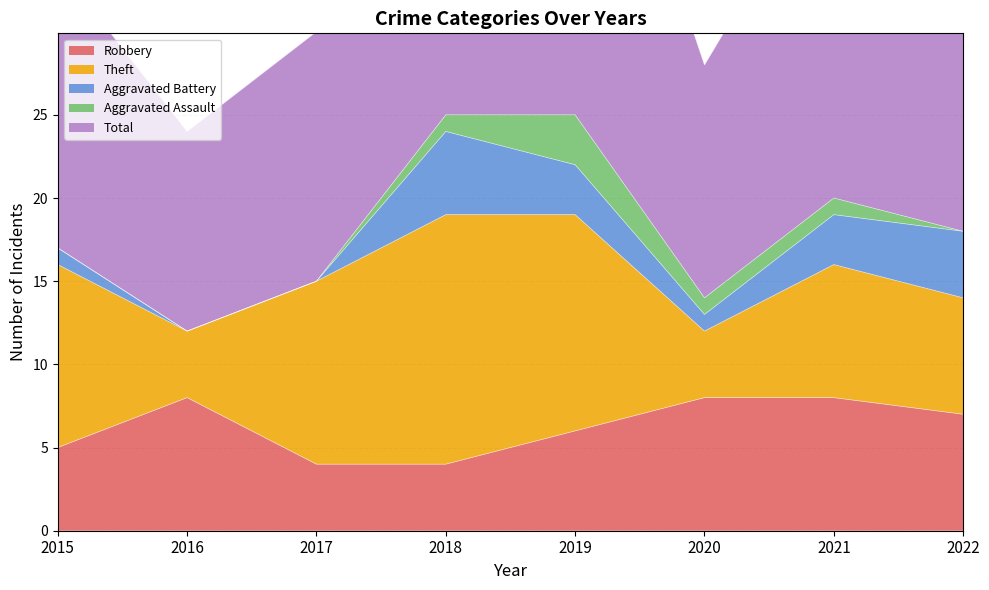

What is the average value of the Robbery series?

6